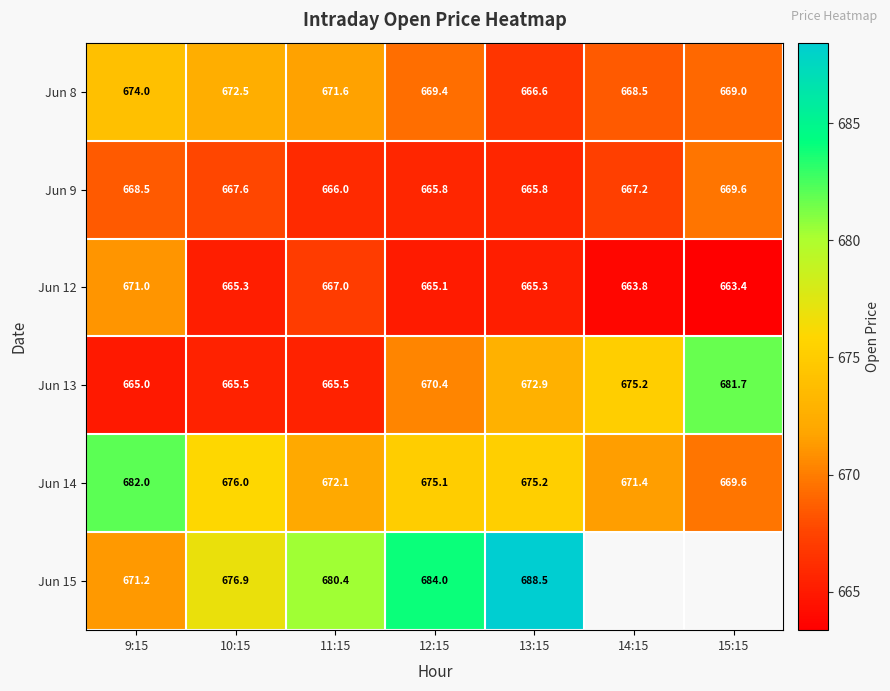

Which category has the highest value across all series?

13:15